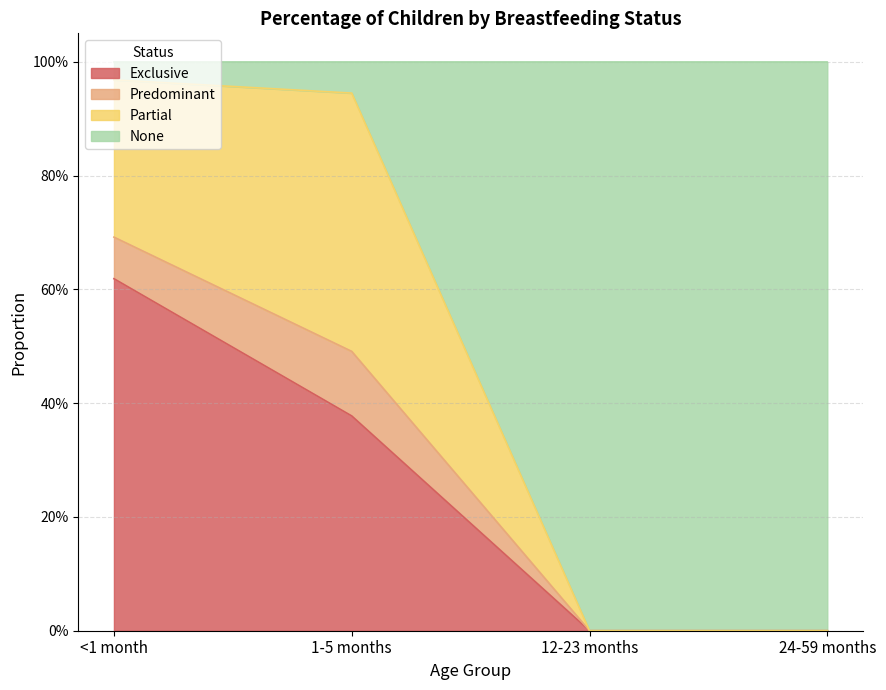

What are all the series names shown in the legend?

Exclusive, Predominant, Partial, None